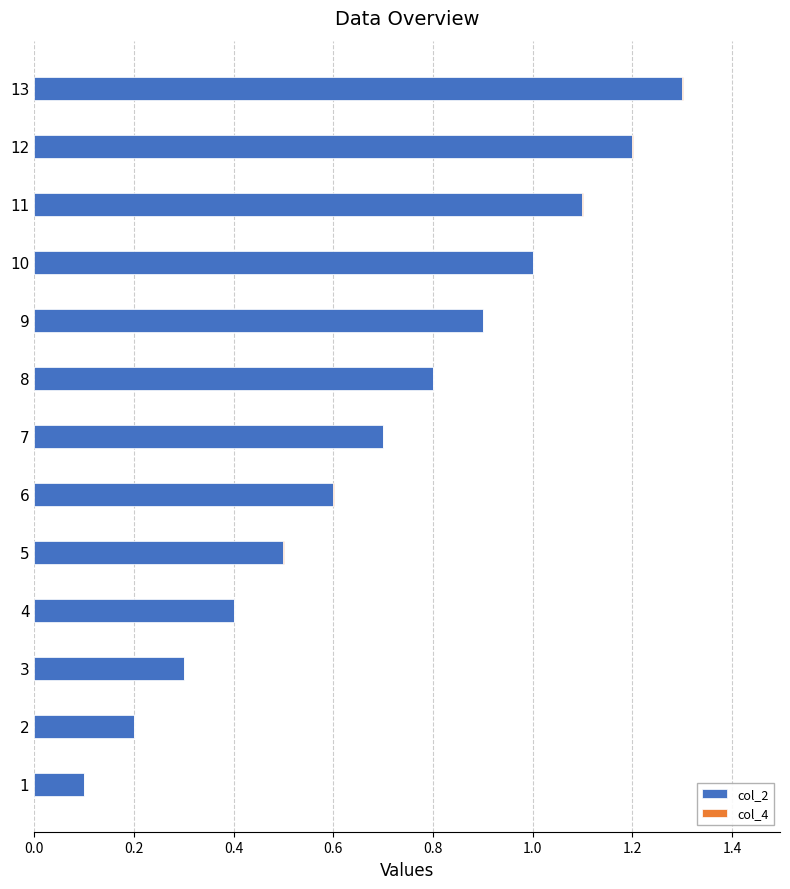

Is it true that col_2 equals 0.1 at 4?

False